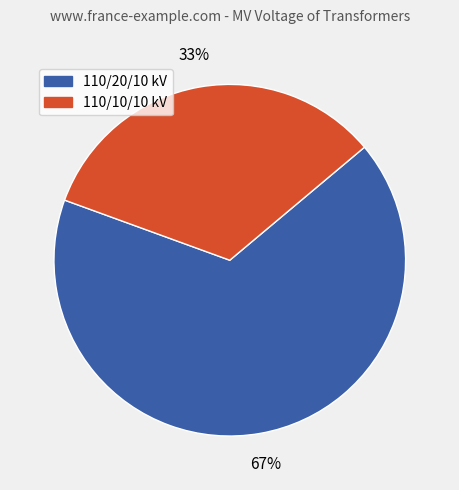

What is the smallest slice in the pie chart?

110/10/10 kV